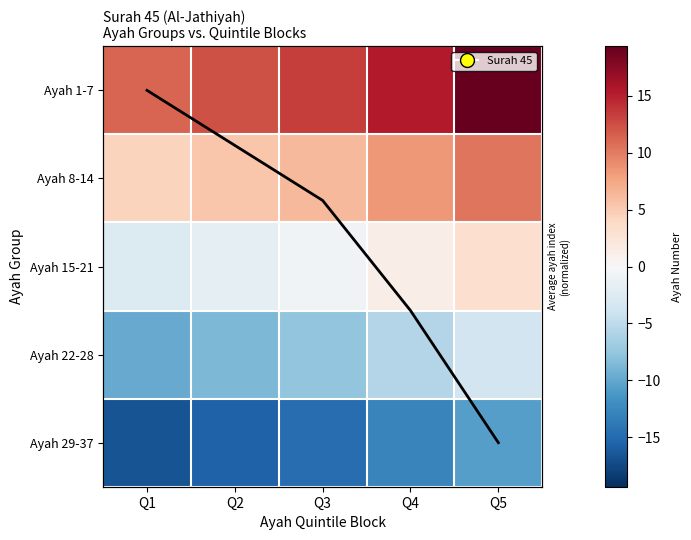

Which category has the highest value in the Ayah 29-37 series?

Q5